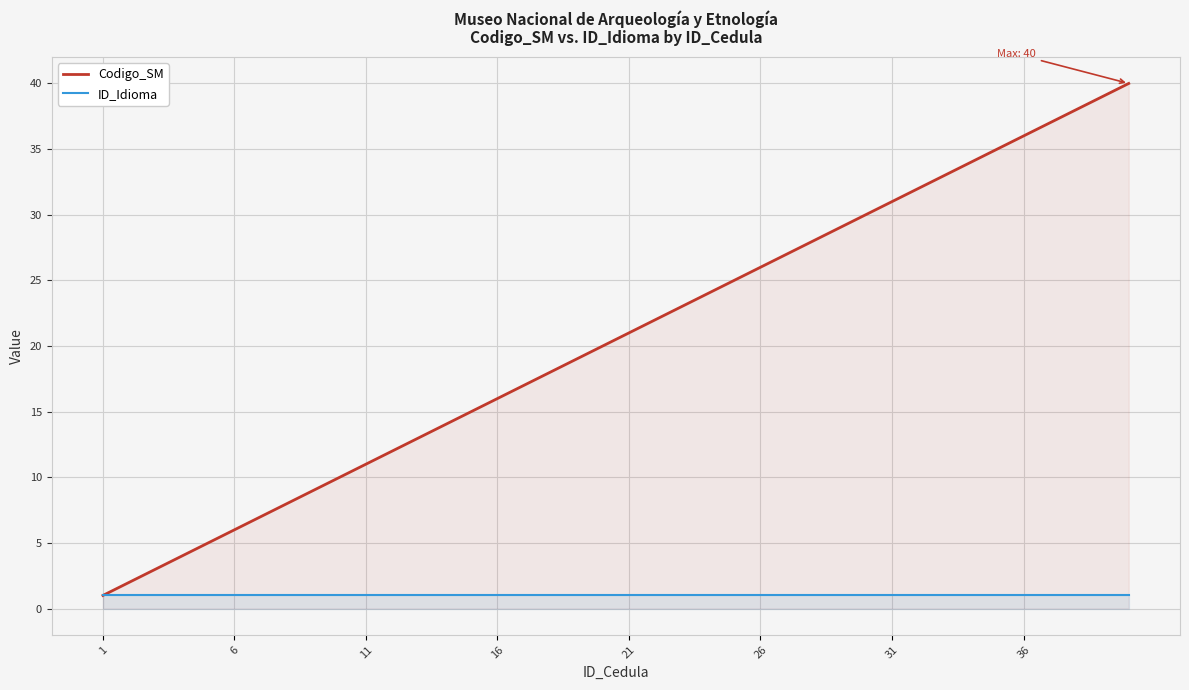

True or false: Codigo_SM has more than 2 interior local peaks.

False